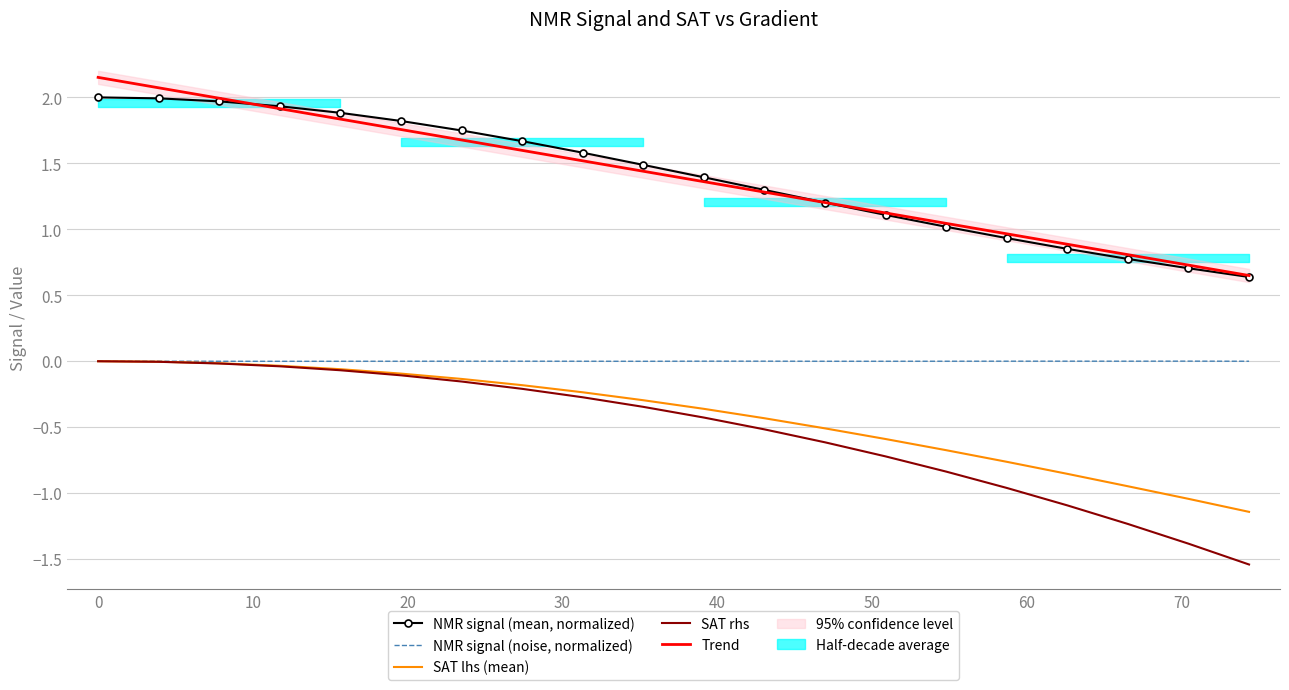

What is the difference between the maximum and minimum values in the SAT lhs (mean) series?

1.1